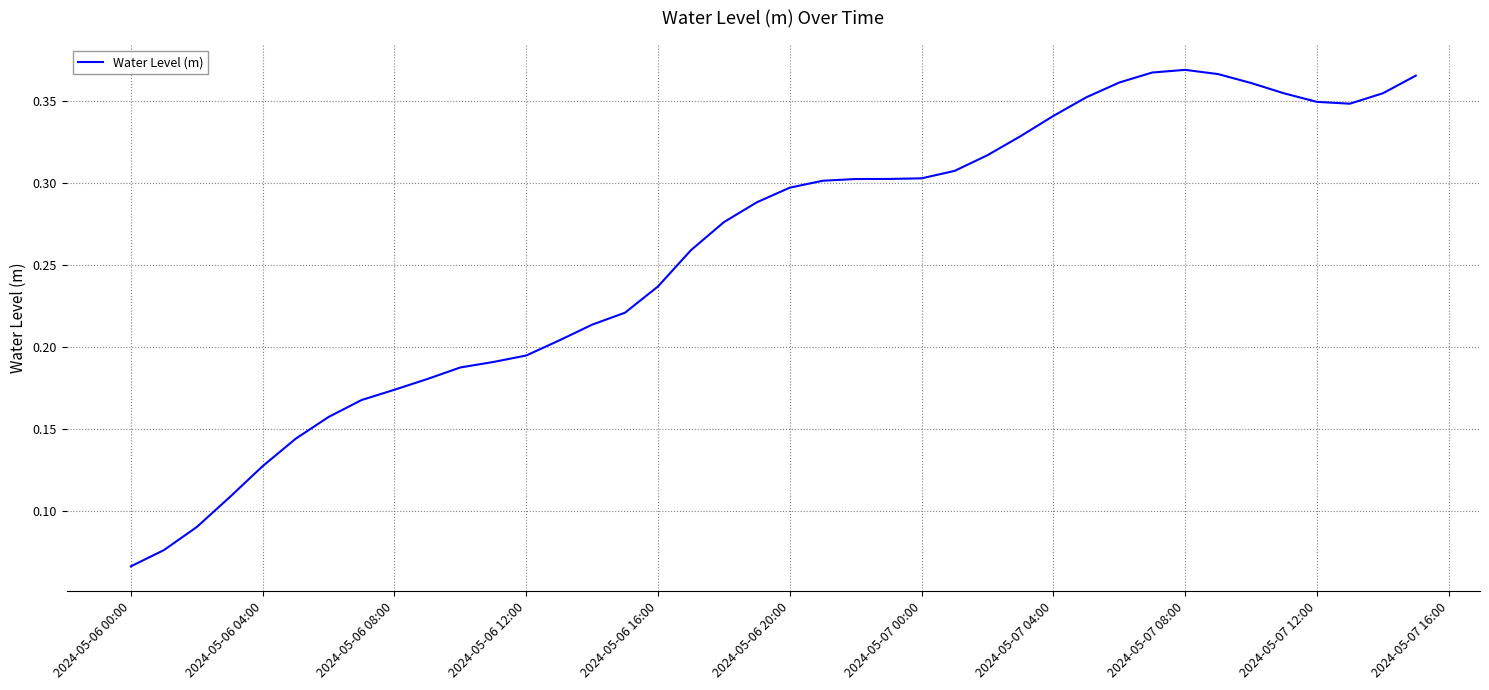

The chart shows a value of 0.5 at 2024-05-07 00:00. True or false?

False